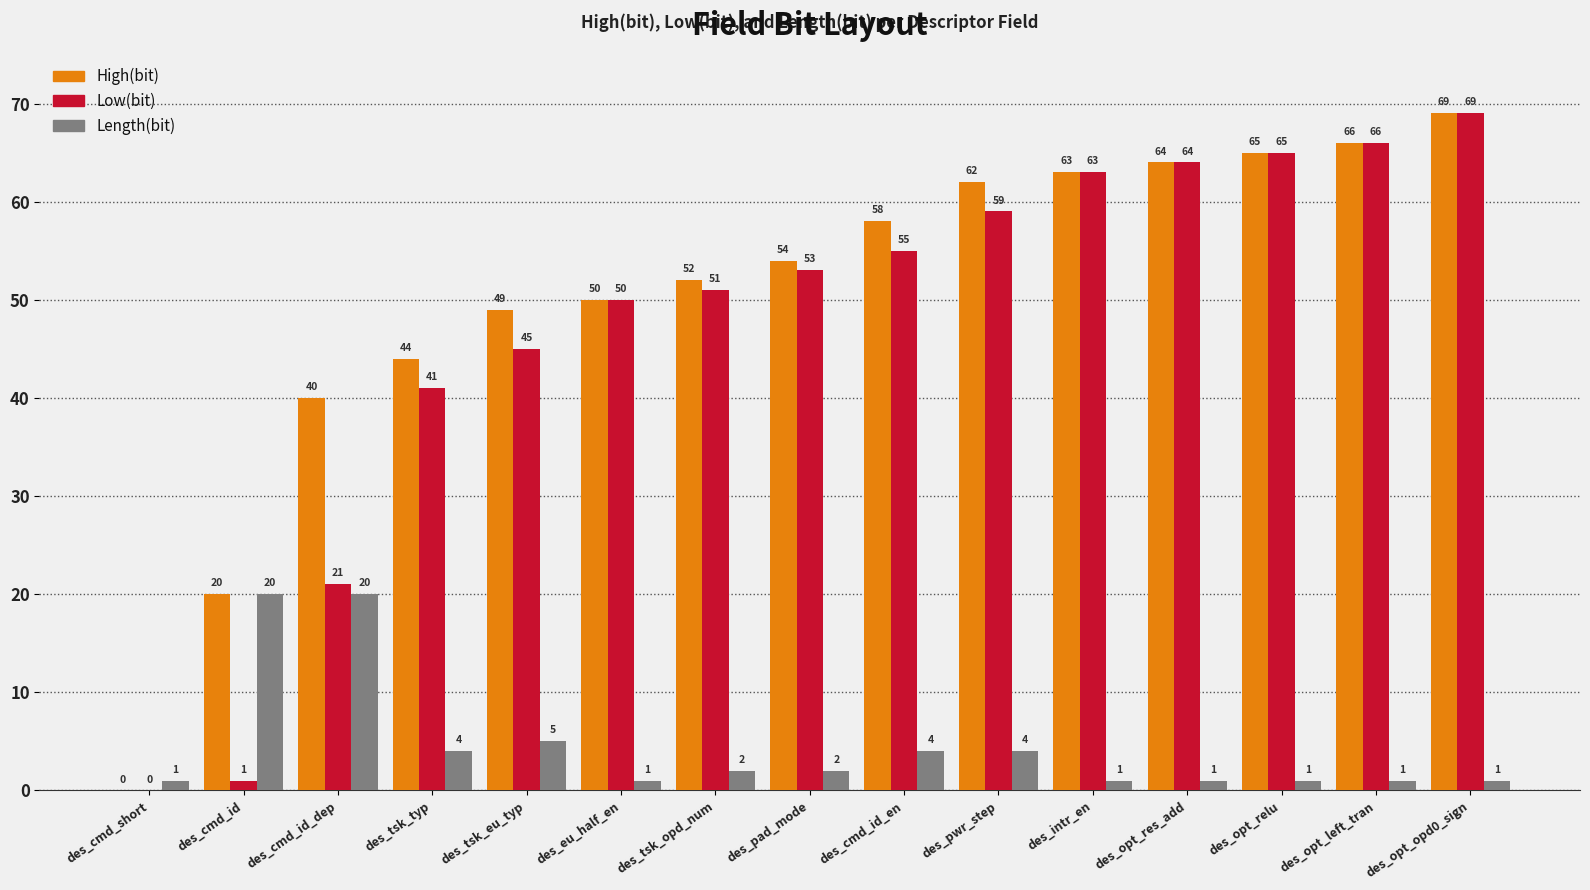

Reading left to right, what are all the values shown in this chart?

High(bit): des_cmd_short=0	des_cmd_id=20	des_cmd_id_dep=40	des_tsk_typ=44	des_tsk_eu_typ=49	des_eu_half_en=50	des_tsk_opd_num=52	des_pad_mode=54	des_cmd_id_en=58	des_pwr_step=62	des_intr_en=63	des_opt_res_add=64	des_opt_relu=65	des_opt_left_tran=66	des_opt_opd0_sign=69
Low(bit): des_cmd_short=0	des_cmd_id=1	des_cmd_id_dep=21	des_tsk_typ=41	des_tsk_eu_typ=45	des_eu_half_en=50	des_tsk_opd_num=51	des_pad_mode=53	des_cmd_id_en=55	des_pwr_step=59	des_intr_en=63	des_opt_res_add=64	des_opt_relu=65	des_opt_left_tran=66	des_opt_opd0_sign=69
Length(bit): des_cmd_short=1	des_cmd_id=20	des_cmd_id_dep=20	des_tsk_typ=4	des_tsk_eu_typ=5	des_eu_half_en=1	des_tsk_opd_num=2	des_pad_mode=2	des_cmd_id_en=4	des_pwr_step=4	des_intr_en=1	des_opt_res_add=1	des_opt_relu=1	des_opt_left_tran=1	des_opt_opd0_sign=1